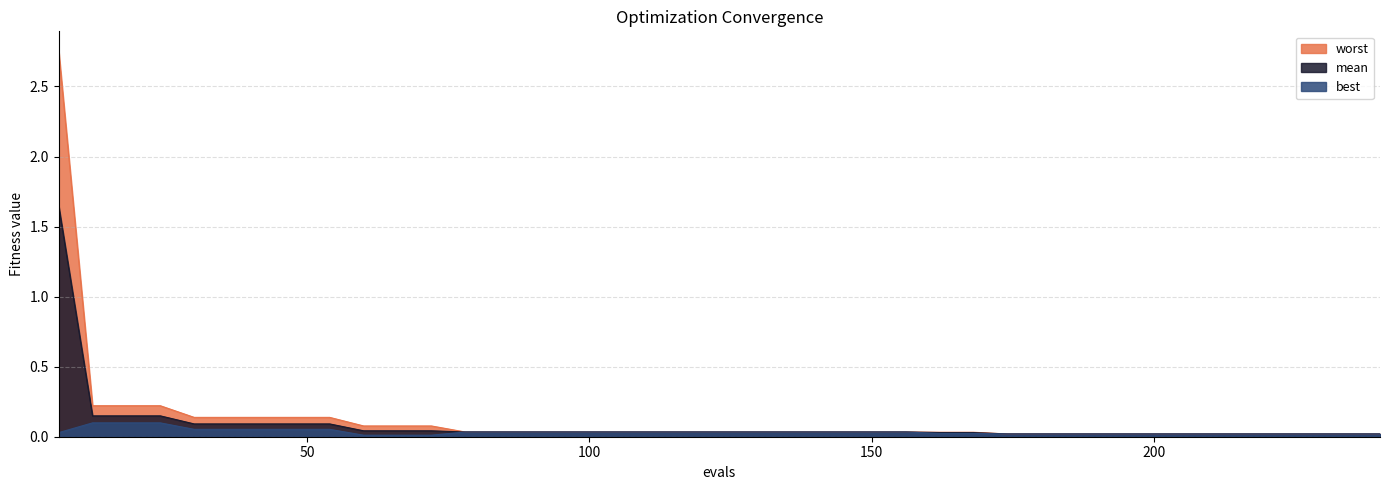

What are all the series names shown in the legend?

worst, mean, best